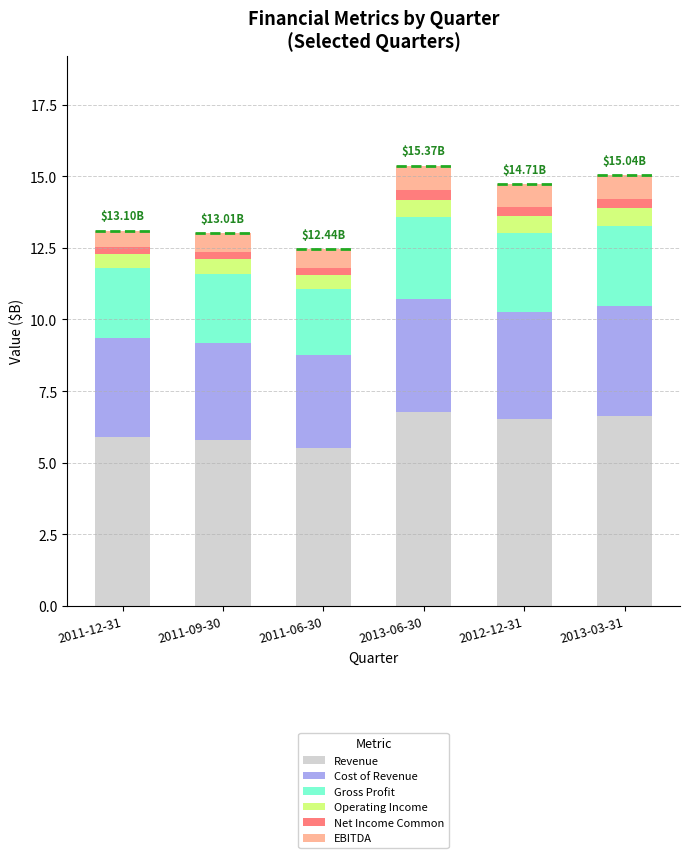

What is the sum of all Revenue values?

37.2